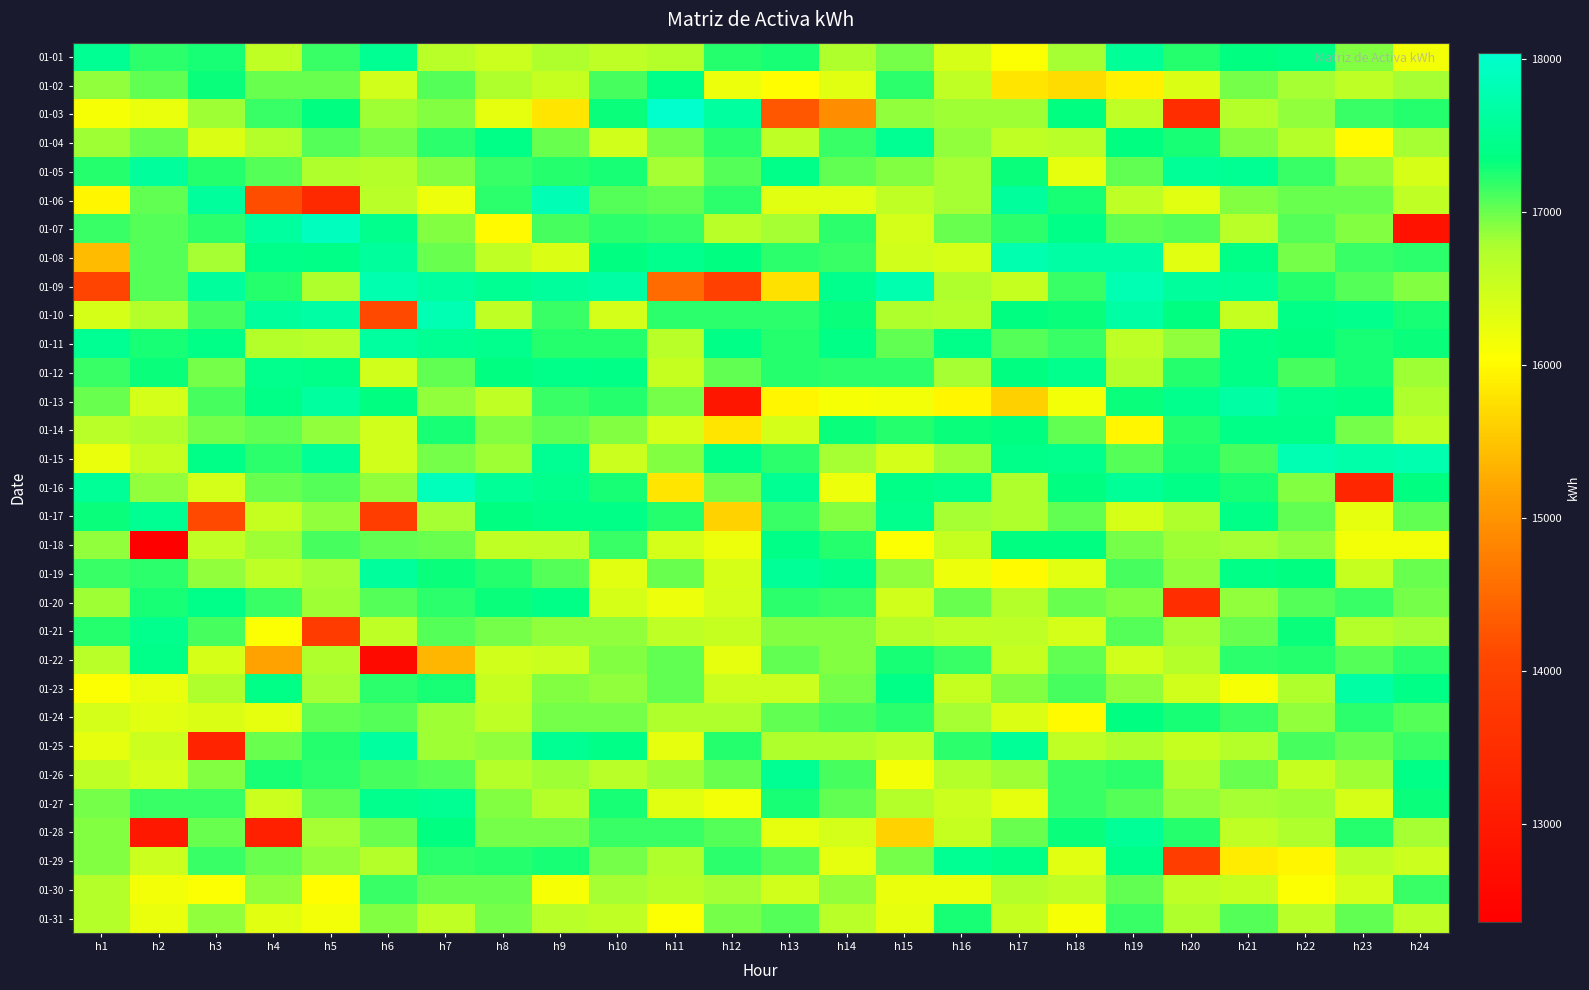

What is the difference between the highest and lowest values at h15?

2120